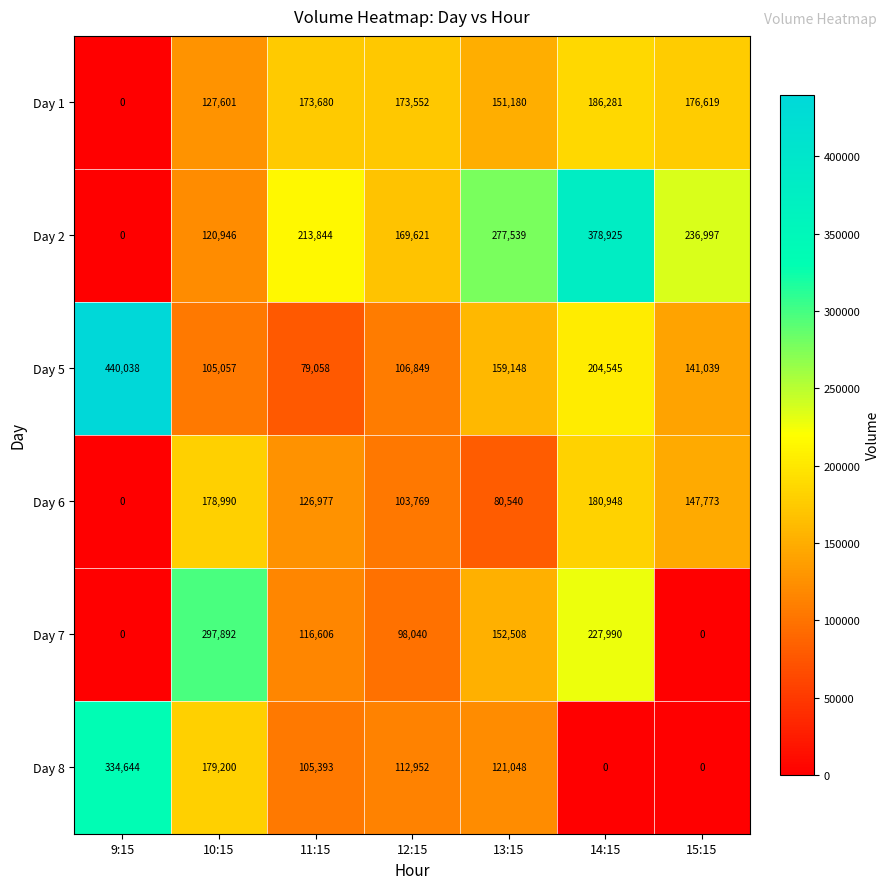

At 14:15, list the series in order from largest to smallest.

Day 2, Day 7, Day 5, Day 1, Day 6, Day 8